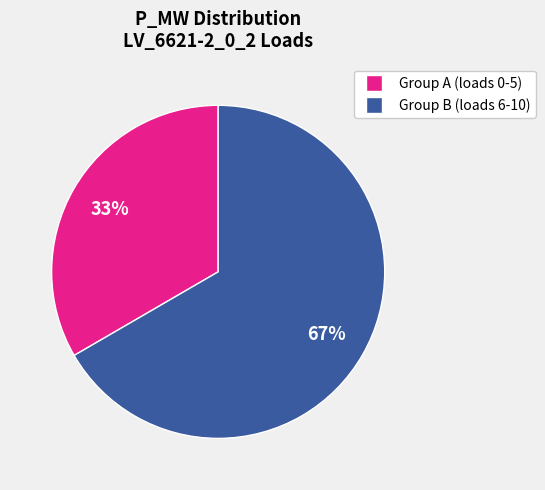

Is there any slice that represents more than half of the pie?

Yes